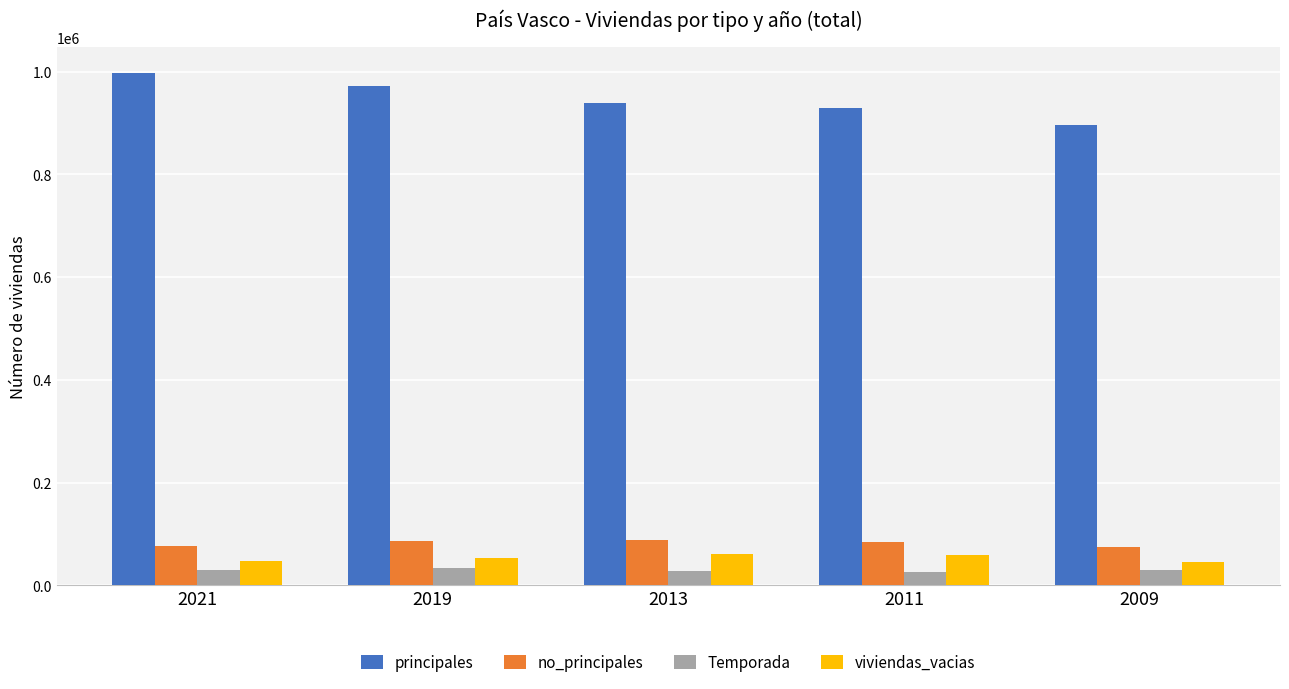

Count the number of categories in the chart.

5